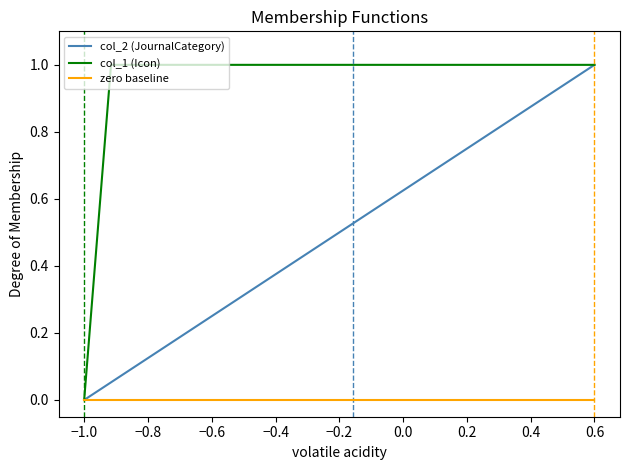

Which series has the largest total across all categories?

col_1 (Icon)